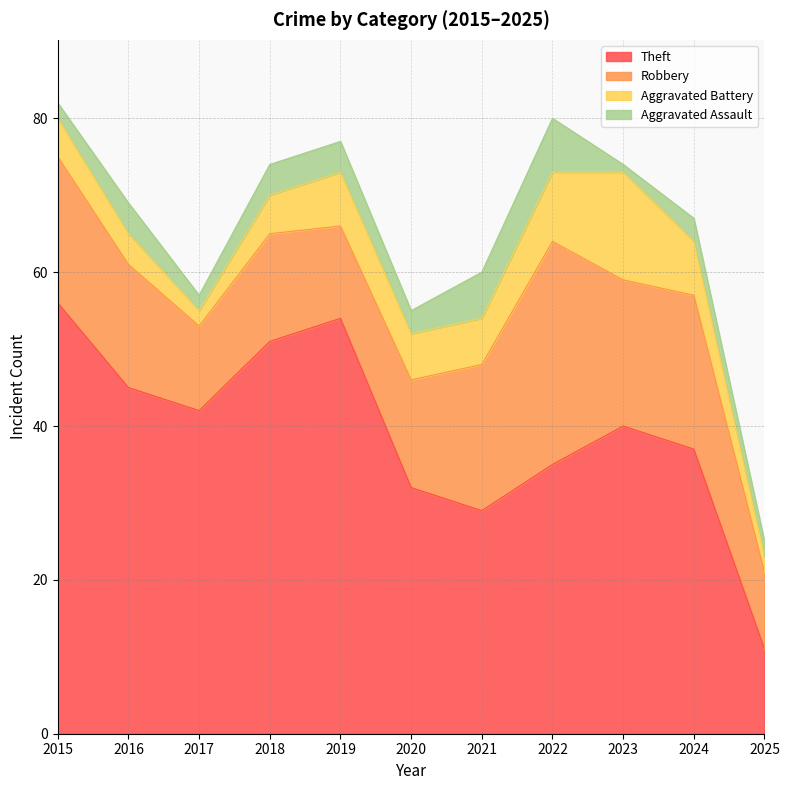

Reading right to left, extract all data points from this chart.

Theft: 11	37	40	35	29	32	54	51	42	45	56
Robbery: 10	20	19	29	19	14	12	14	11	16	19
Aggravated Battery: 2	7	14	9	6	6	7	5	2	4	5
Aggravated Assault: 2	3	1	7	6	3	4	4	2	4	2